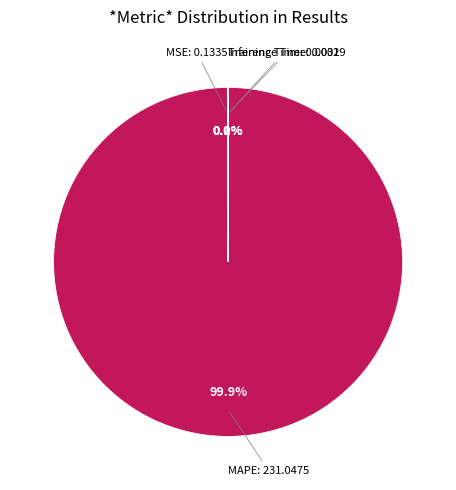

Is there a majority slice in this chart?

Yes